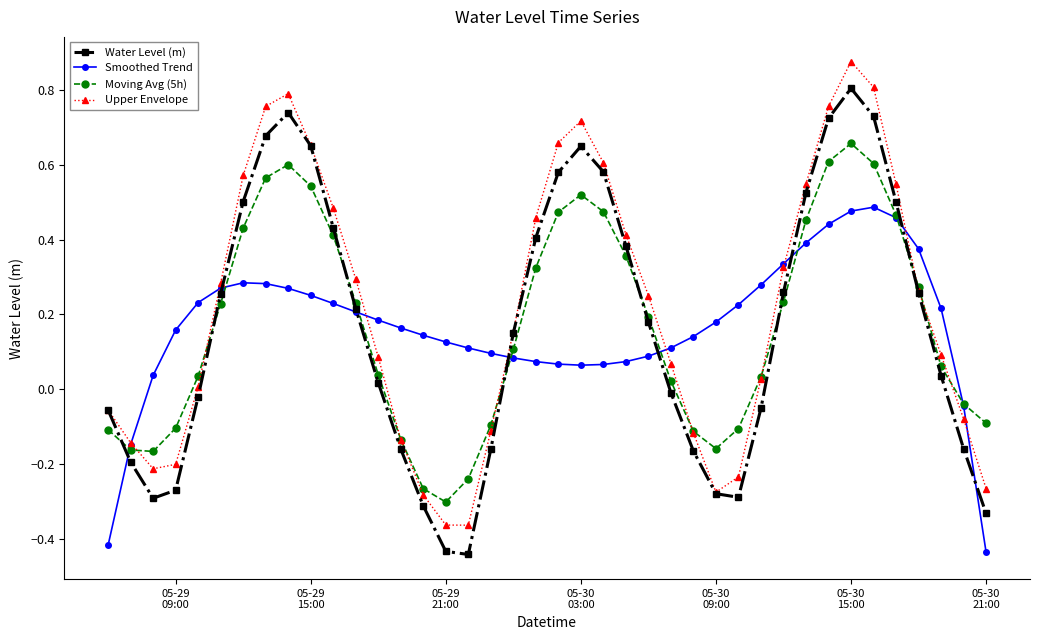

Rank the series by their maximum value, from highest to lowest.

Upper Envelope, Water Level (m), Moving Avg (5h), Smoothed Trend